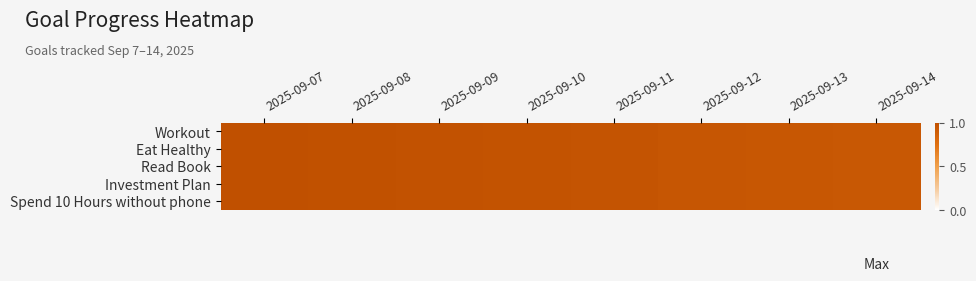

What is the total value across all series at 2025-09-11?

4.8